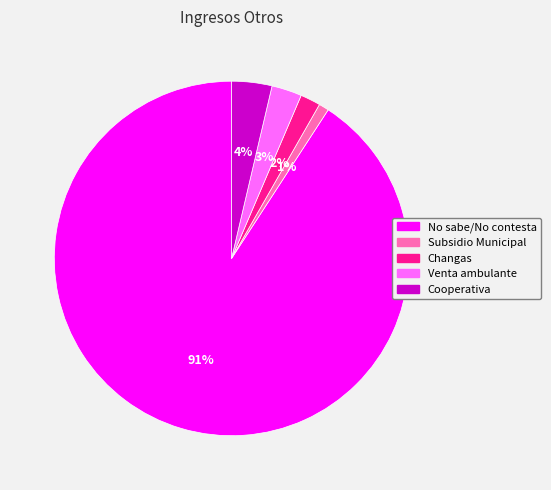

True or false: Subsidio Municipal accounts for 7% of the total.

False